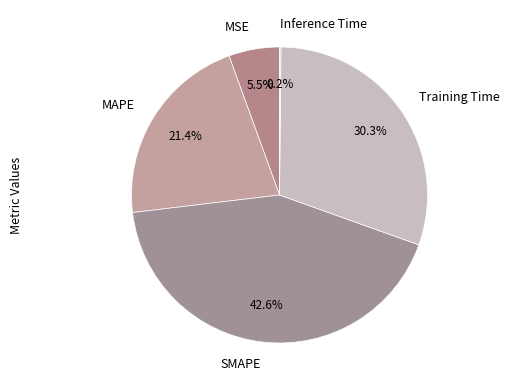

Does Training Time account for over 50% of the chart?

No